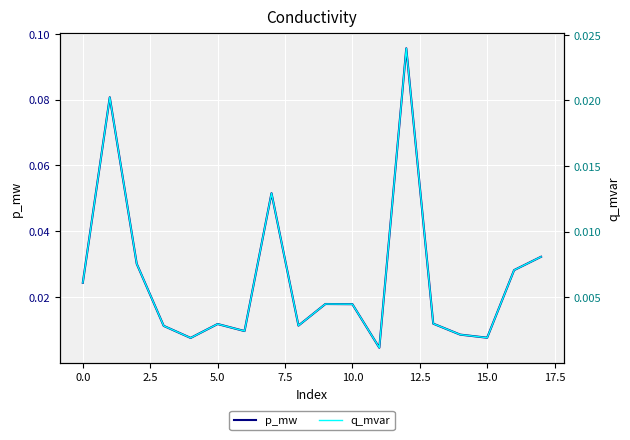

True or false: q_mvar and p_mw intersect in this chart.

False